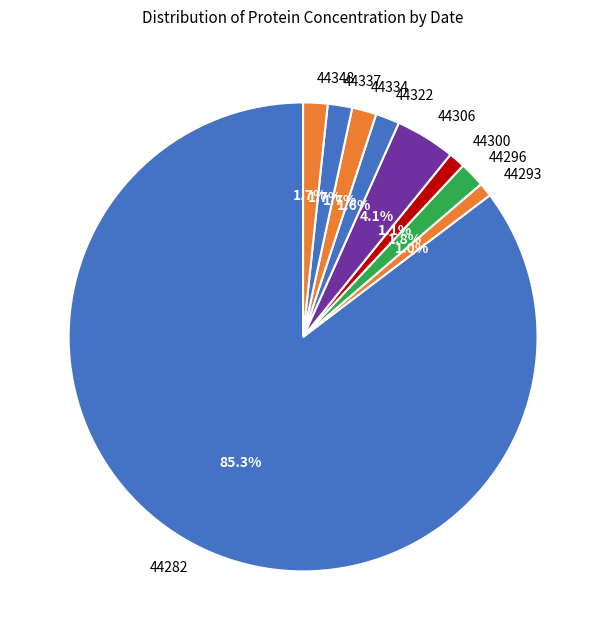

Approximately how many times larger is the value at 44337 compared to 44306?

0.4